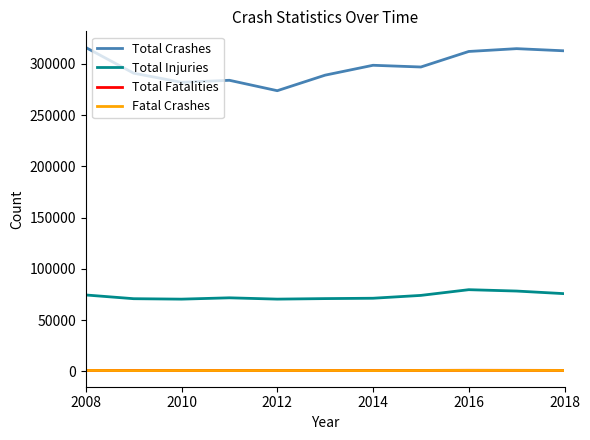

True or false: Total Injuries and Total Crashes intersect in this chart.

False